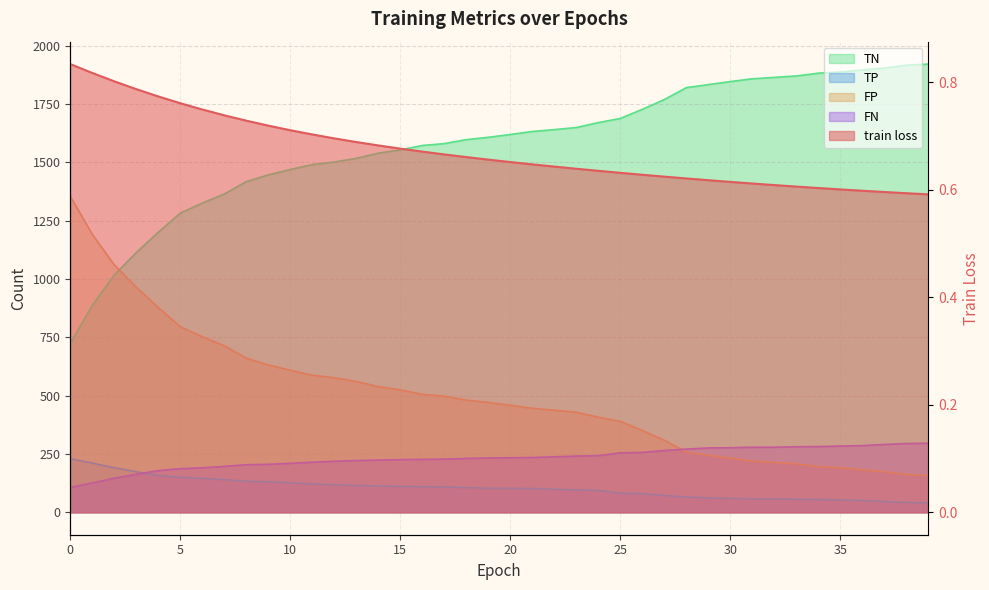

At which label is TP closest to 135?

8